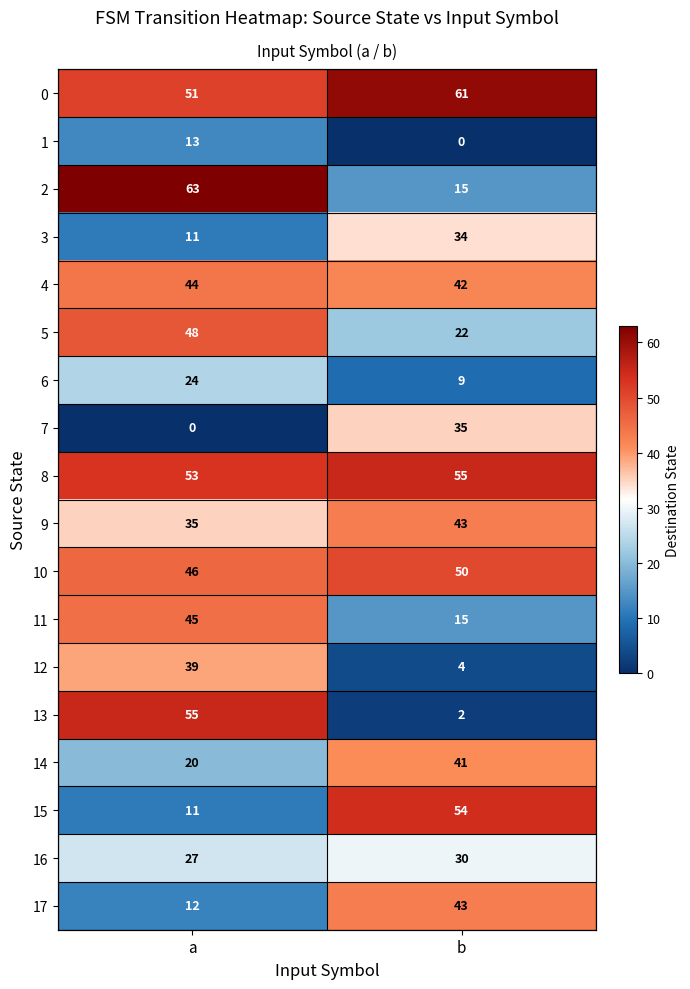

Is it true that 8 equals 14 at a?

False